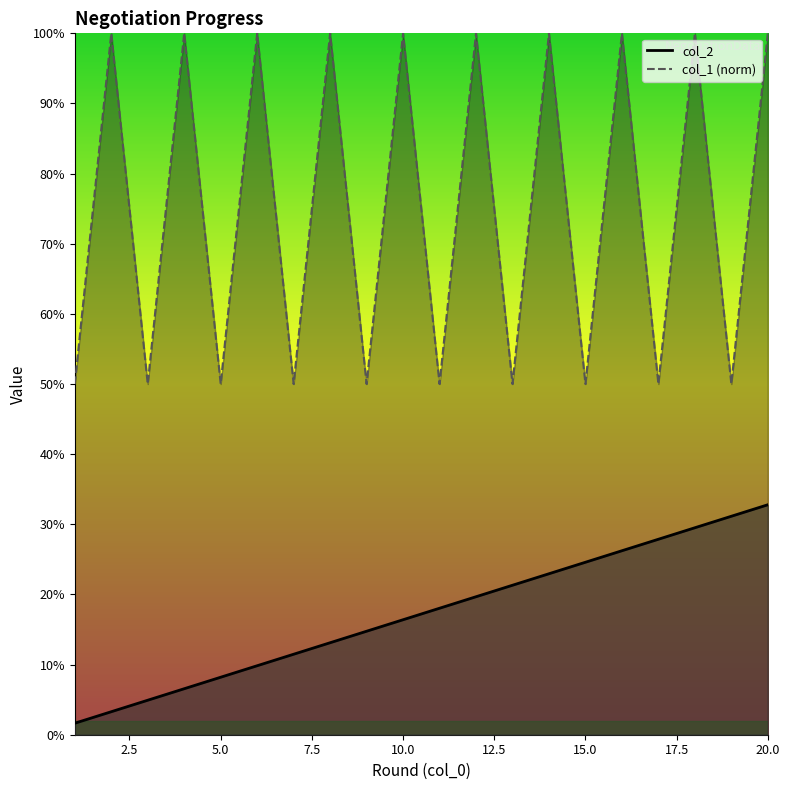

What is the value of the col_1 point at the 2nd from the left?

1.0